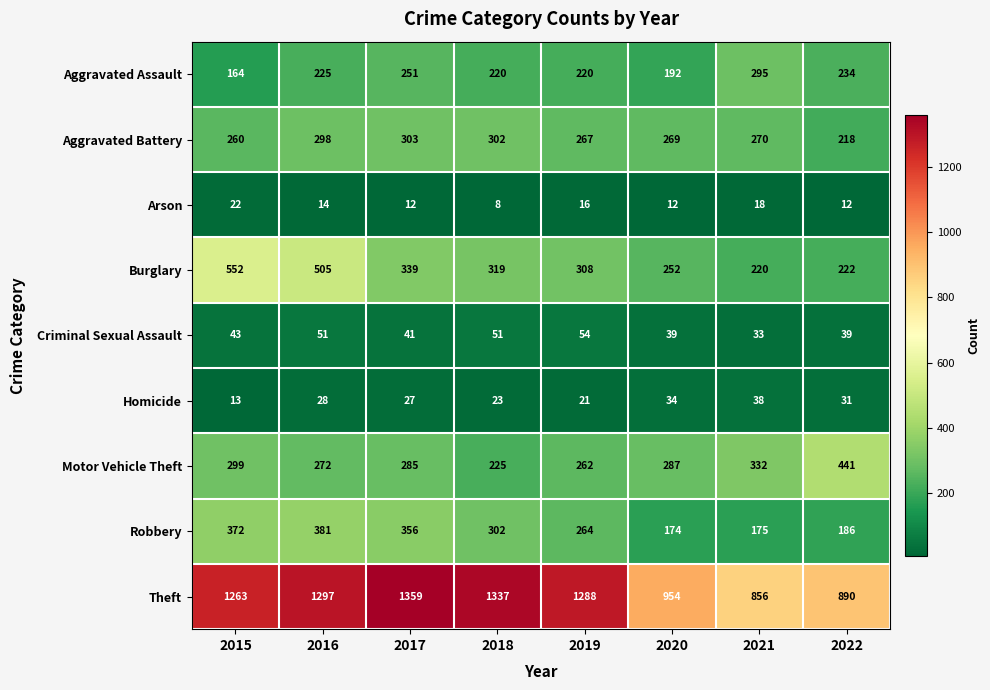

How many data points does each series have?

8